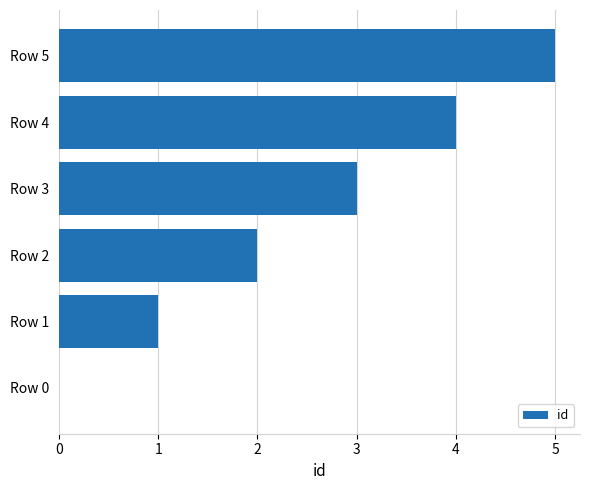

The chart shows a value of -2 at Row 0. True or false?

False